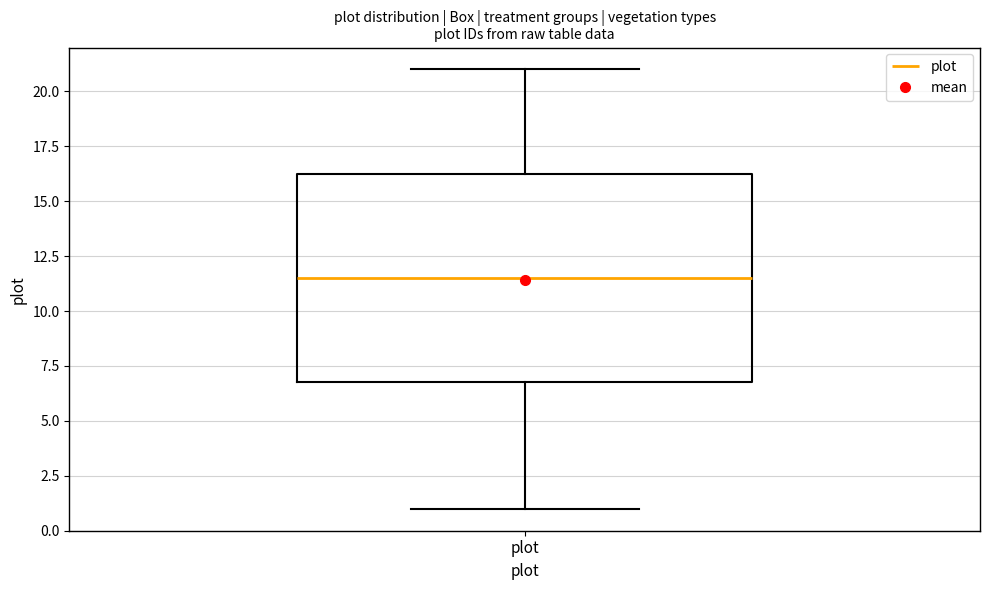

Read this box plot against the y-axis: the position of the median line, the range covered by the box, and the ends of both whiskers. The values are not printed on the chart, so give them approximately, as read against the axis.

median 11.5, box 7.0 to 16.5, whiskers 1.0 to 21.0